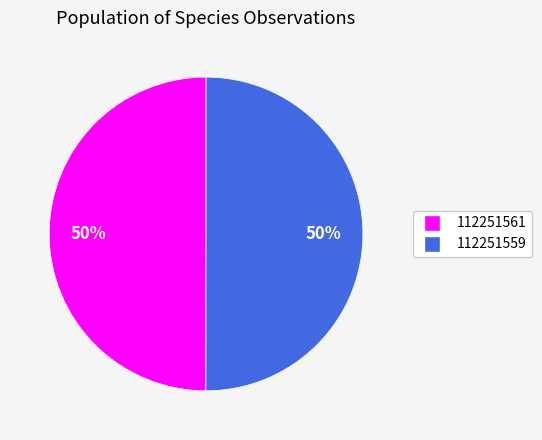

To the nearest percent, what portion does 112251561 represent?

50%